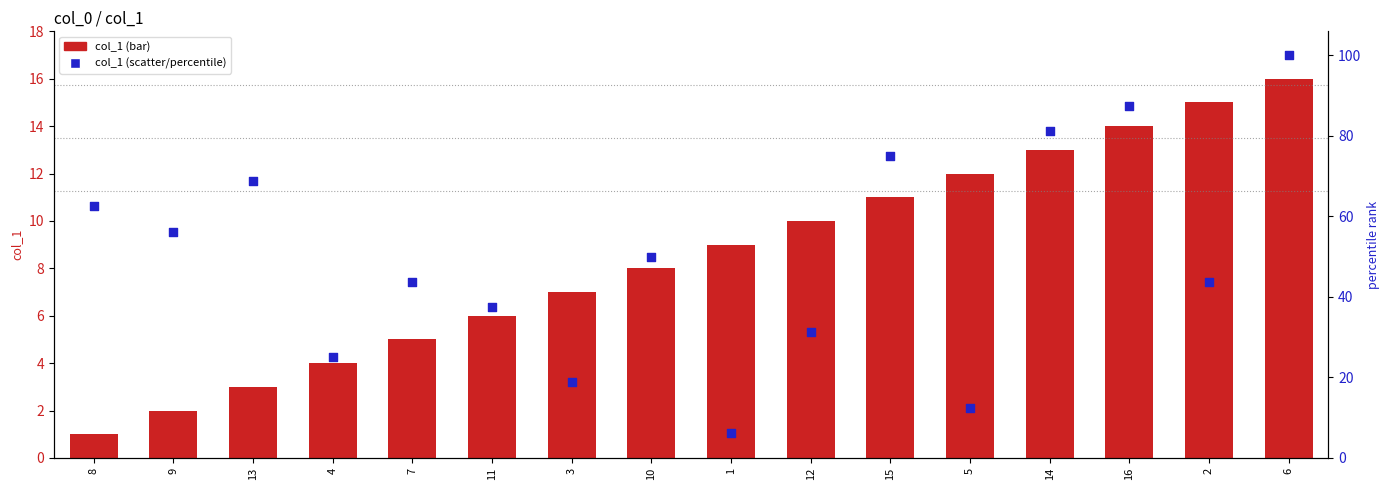

Which series contains the lowest Y value?

col_1 (bar)